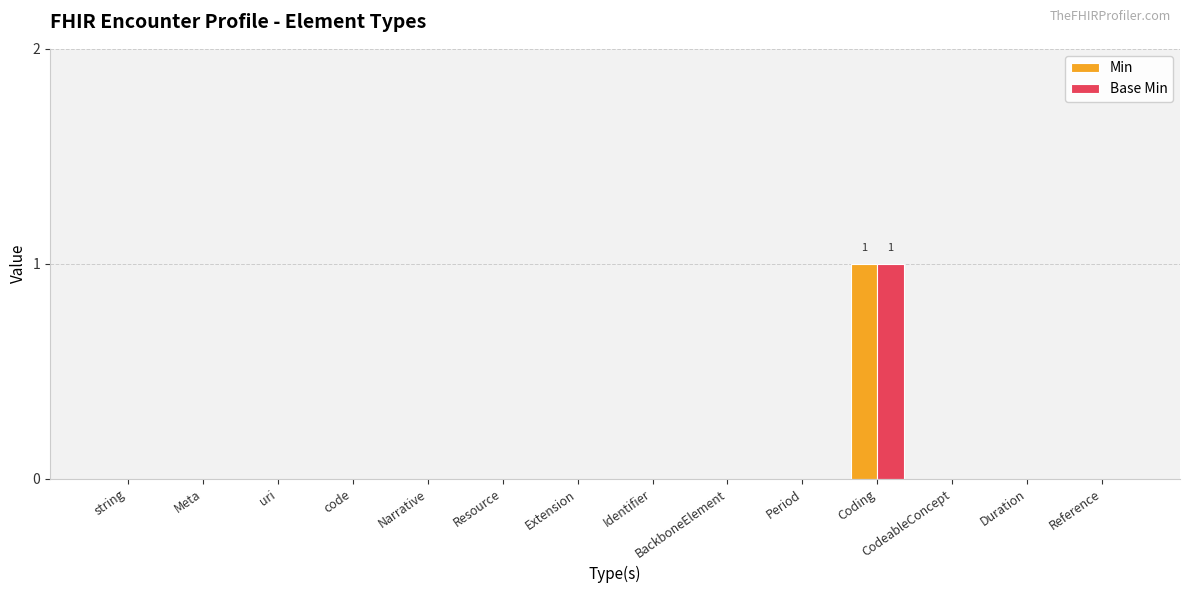

The value of Base Min at code is 0. True or false?

True